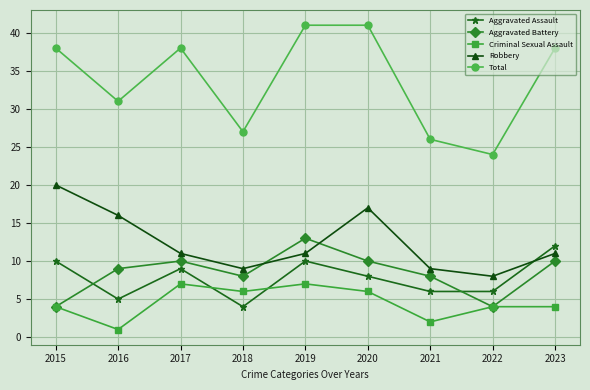

How many series are shown in this chart?

5